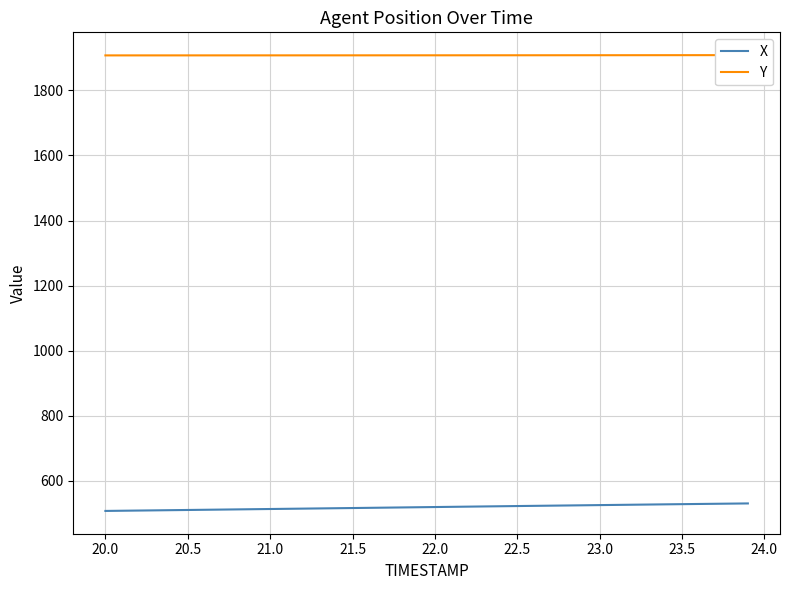

What is the highest value of the X series?

530.6